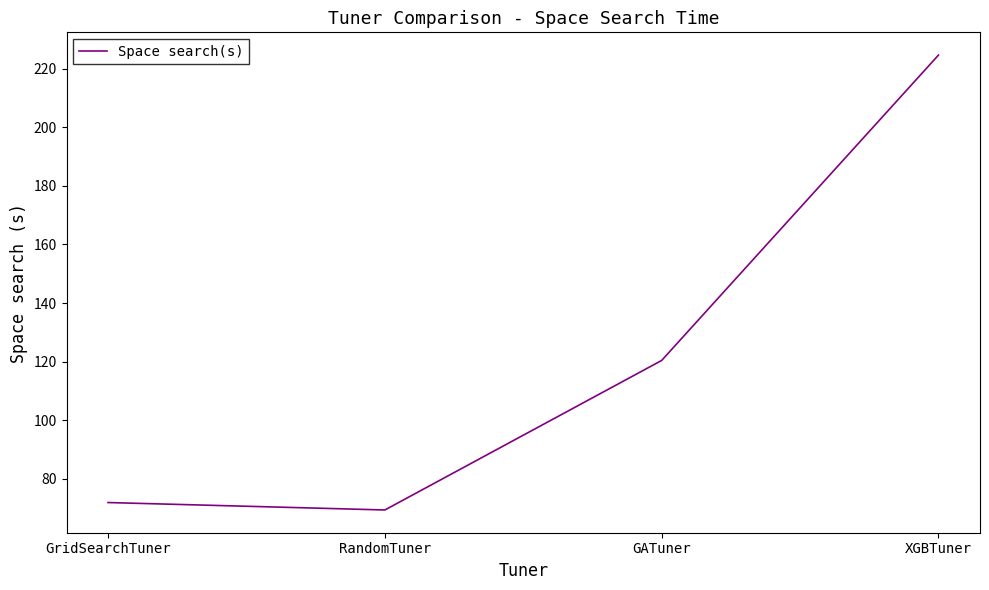

Reading left to right, extract all data points from this chart.

71.9	69.3	120.4	224.7